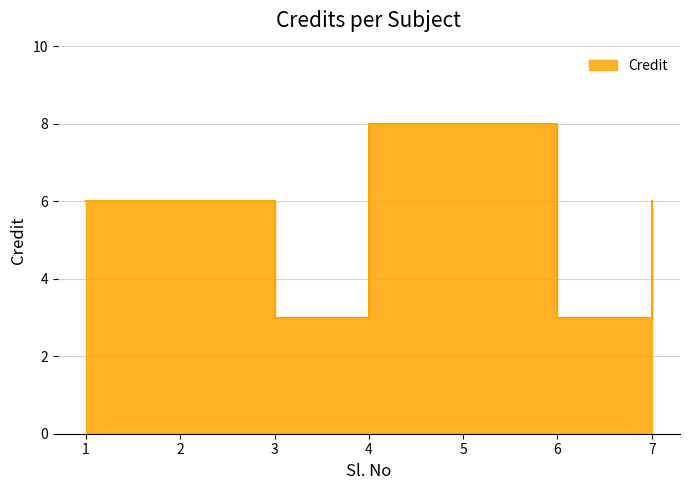

Rank the categories by value from lowest to highest.

3, 6, 1, 2, 7, 4, 5